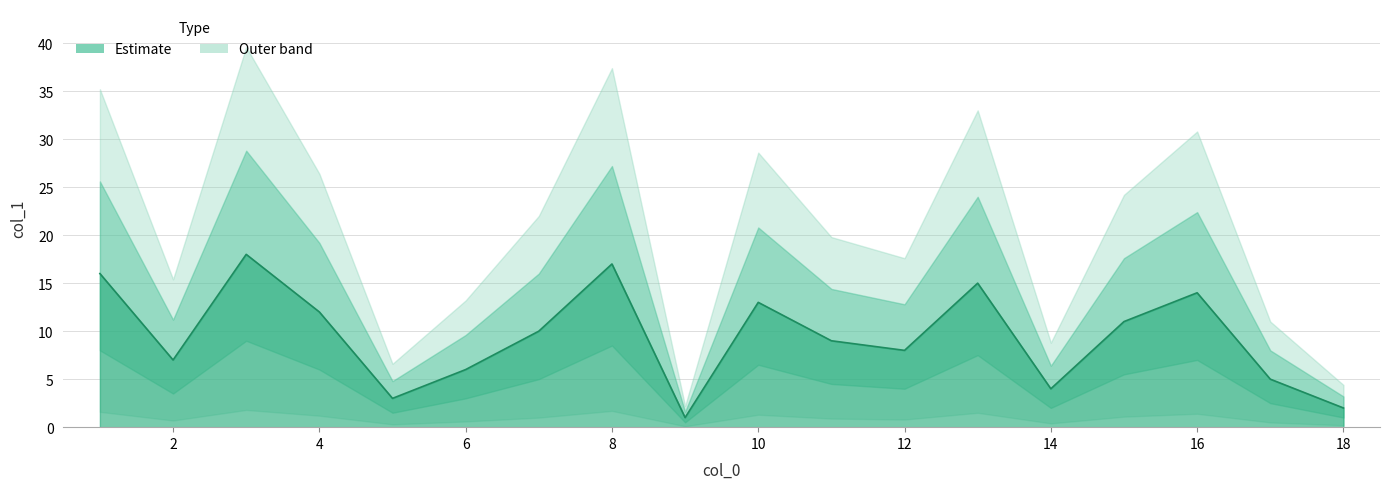

How many data points does each series have?

18